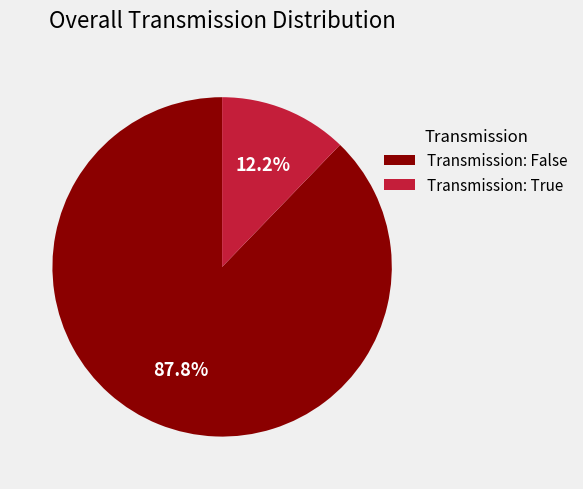

Which category has the smallest portion of the pie?

Transmission: True